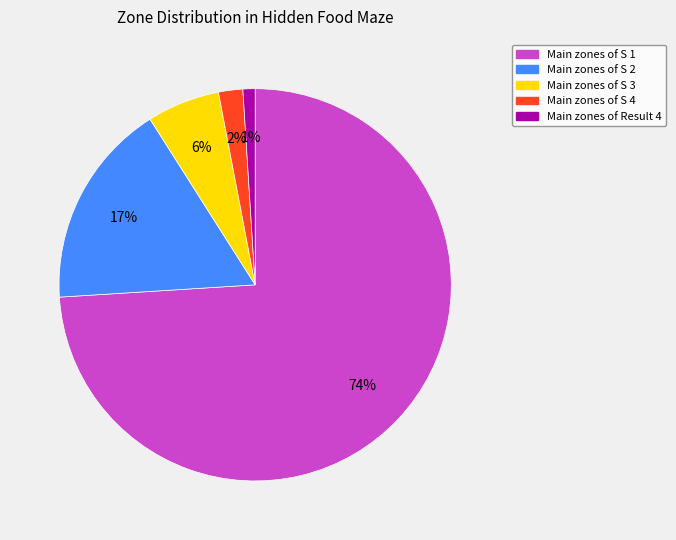

To the nearest percent, what portion does Main zones of Result 4 represent?

1%